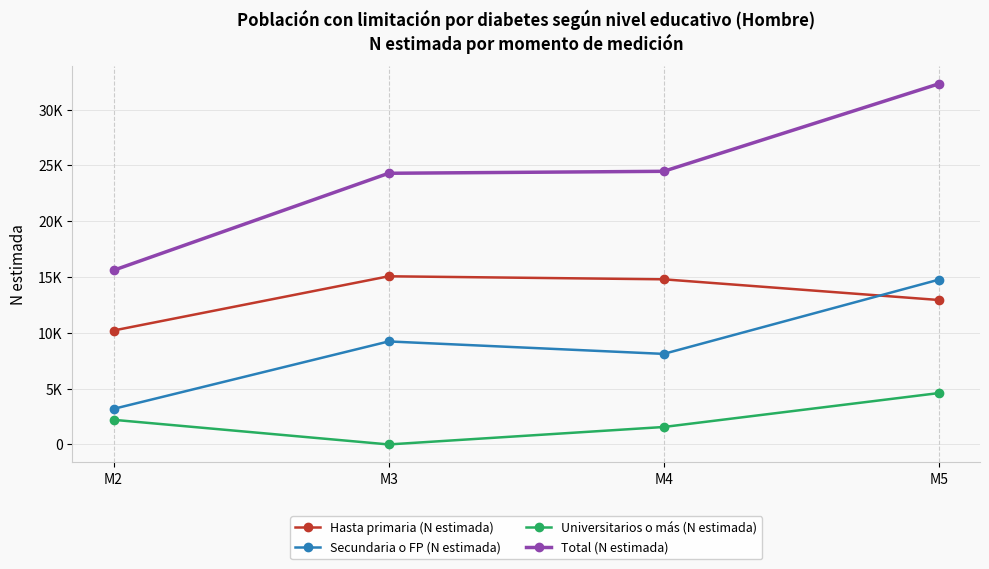

Which series has the widest spread of values?

Total (N estimada)